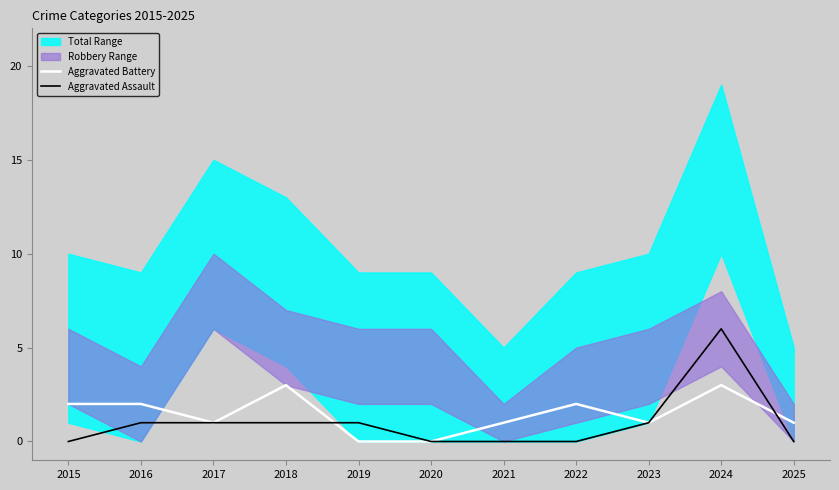

Which series has the largest total across all categories?

Aggravated Battery